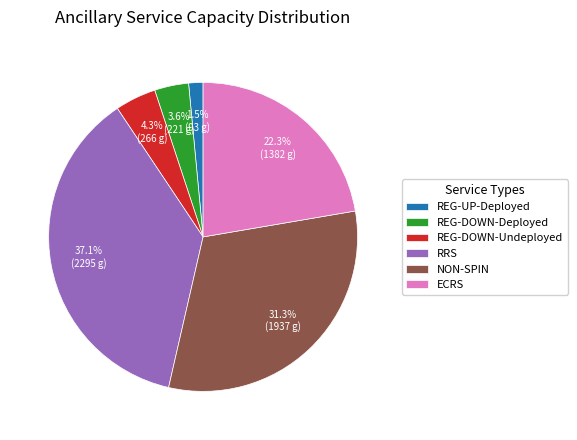

Which category has the smallest portion of the pie?

REG-UP-Deployed